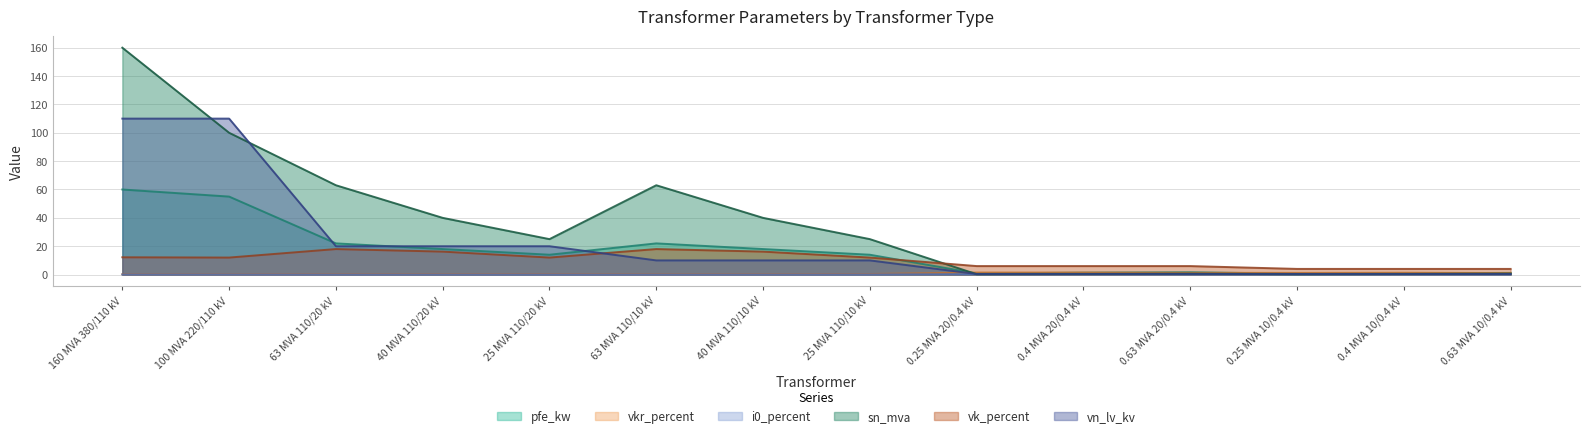

Which series ends up on top after the final intersection of vn_lv_kv and pfe_kw?

pfe_kw